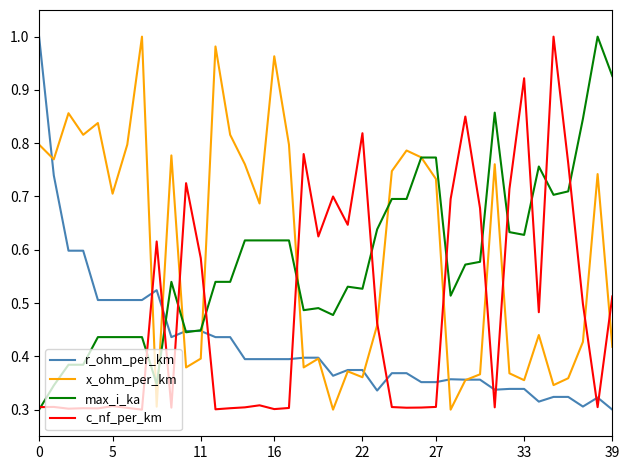

True or false: max_i_ka and r_ohm_per_km cross at least once.

True